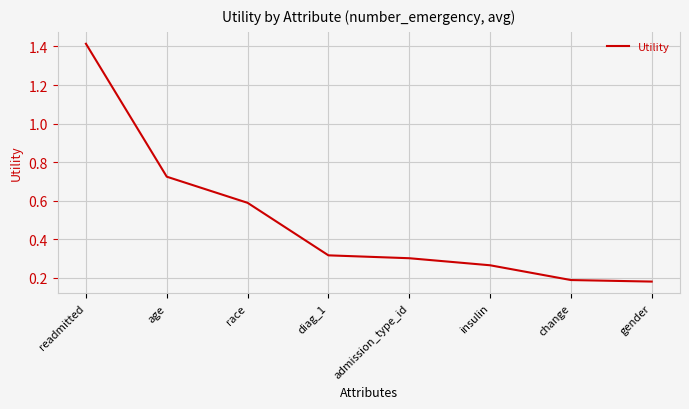

Count the number of data series in this chart.

1